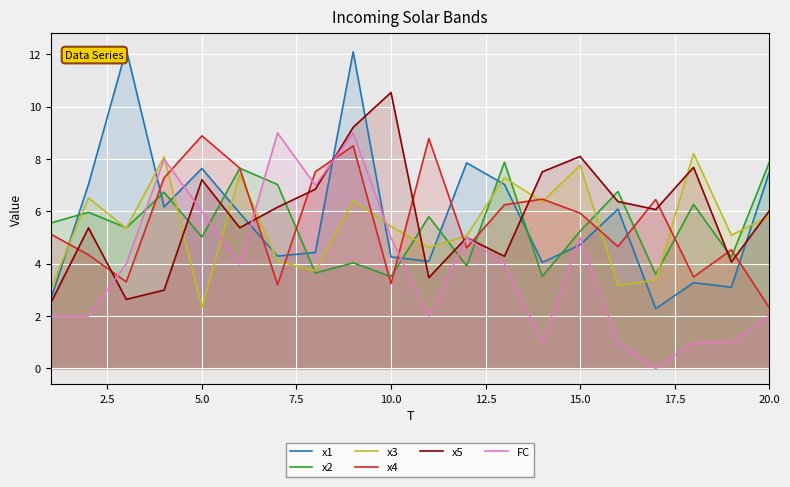

How many interior local valleys does the x5 series have?

6